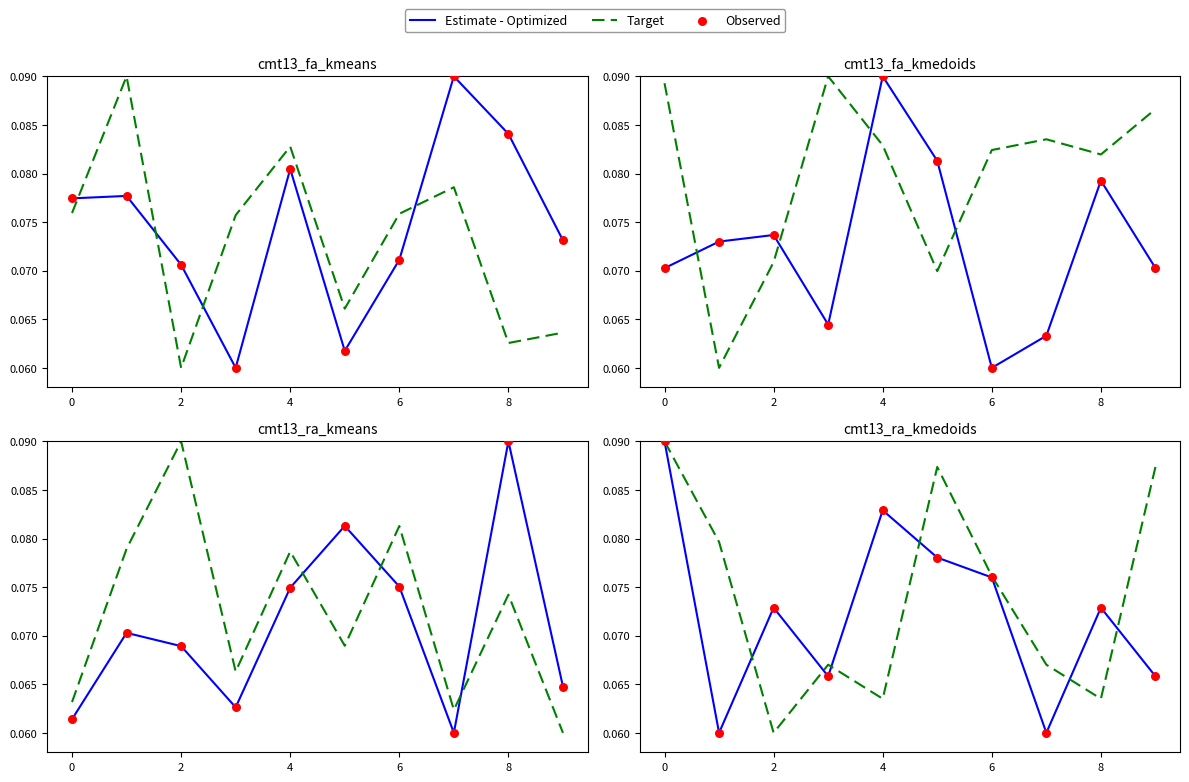

Which series contains the highest Y value?

Estimate - Optimized